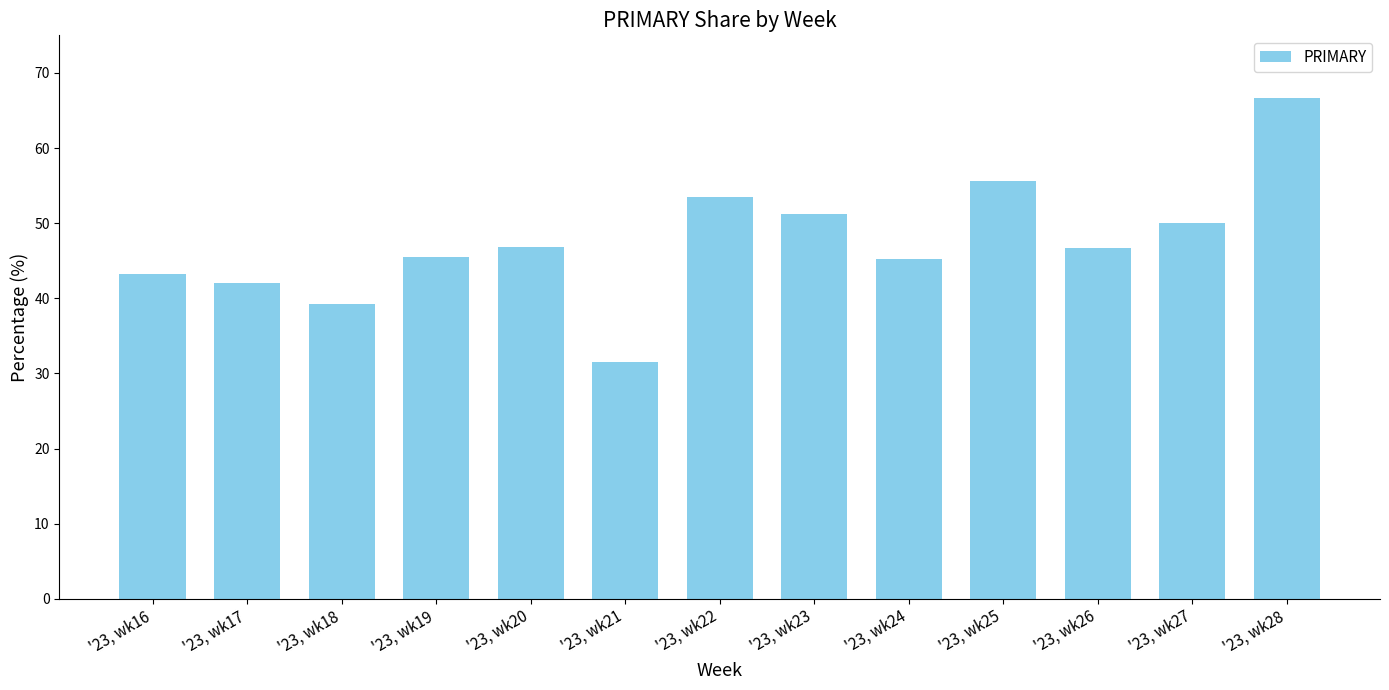

Rank the categories by value from highest to lowest.

'23, wk28, '23, wk25, '23, wk22, '23, wk23, '23, wk27, '23, wk20, '23, wk26, '23, wk19, '23, wk24, '23, wk16, '23, wk17, '23, wk18, '23, wk21